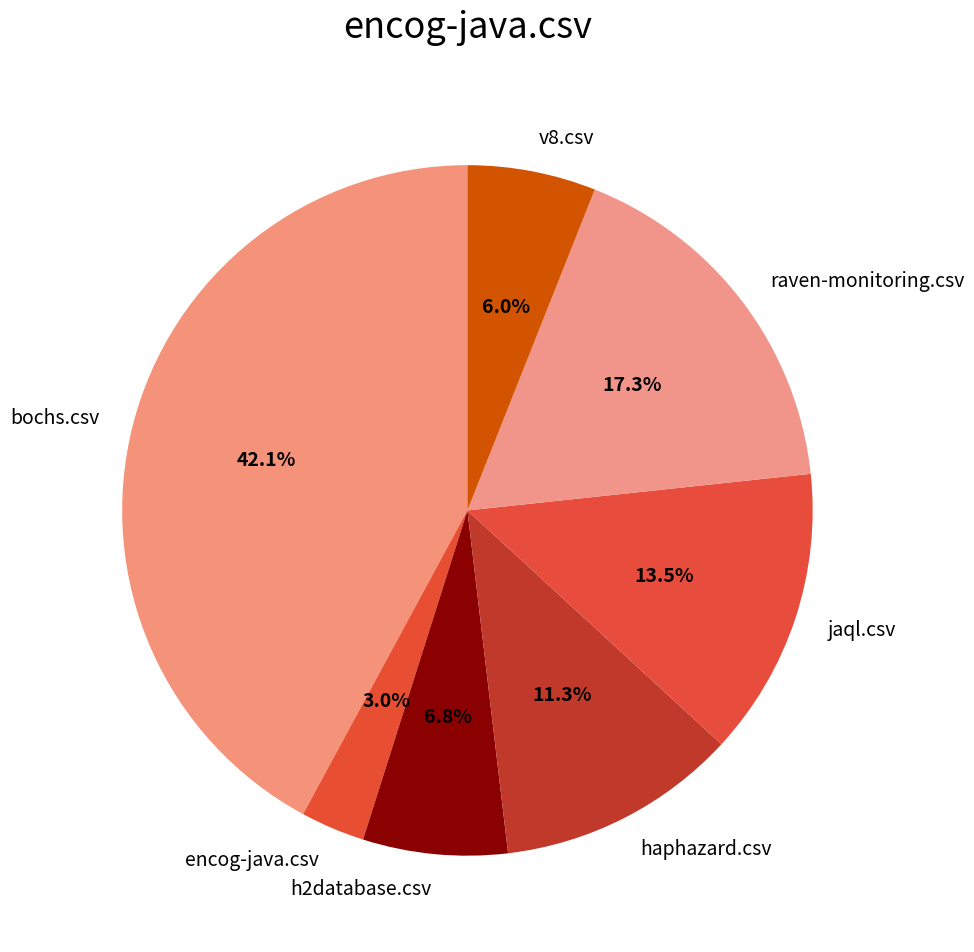

Which category has the smallest portion of the pie?

encog-java.csv